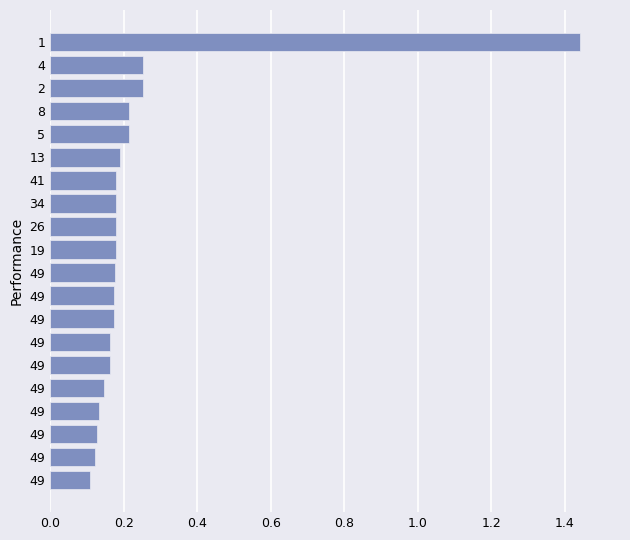

Are the bars horizontal?

Yes